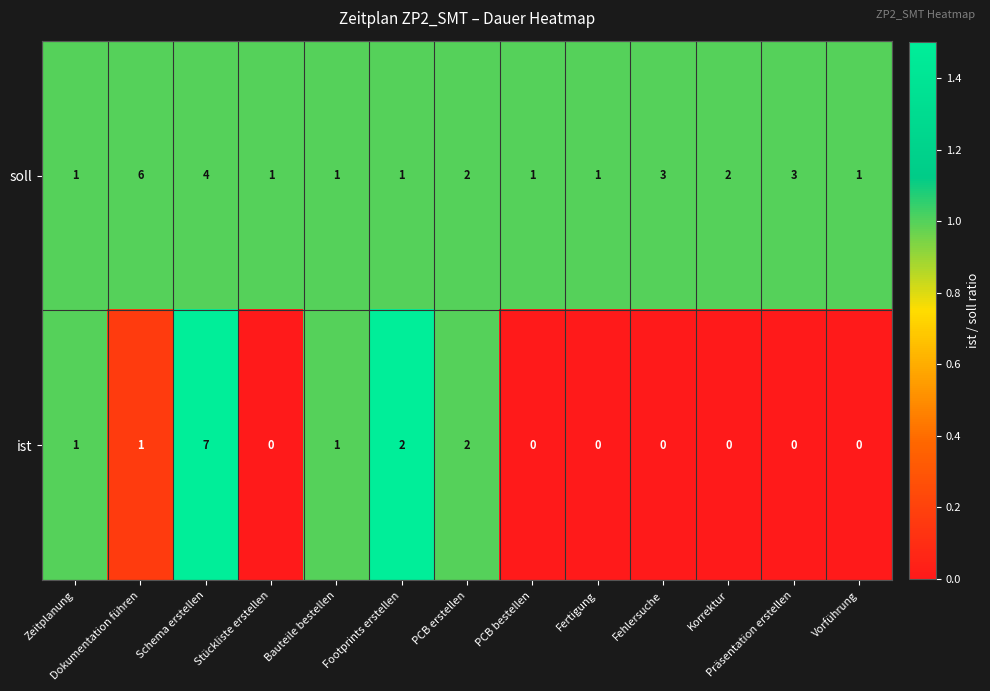

Count the ist values in the range 0 to 1.

10